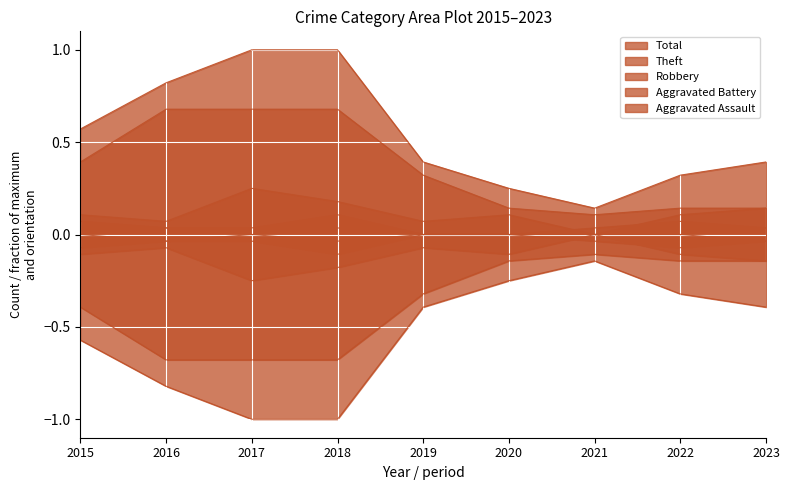

What is the average value of the Theft series?

0.4